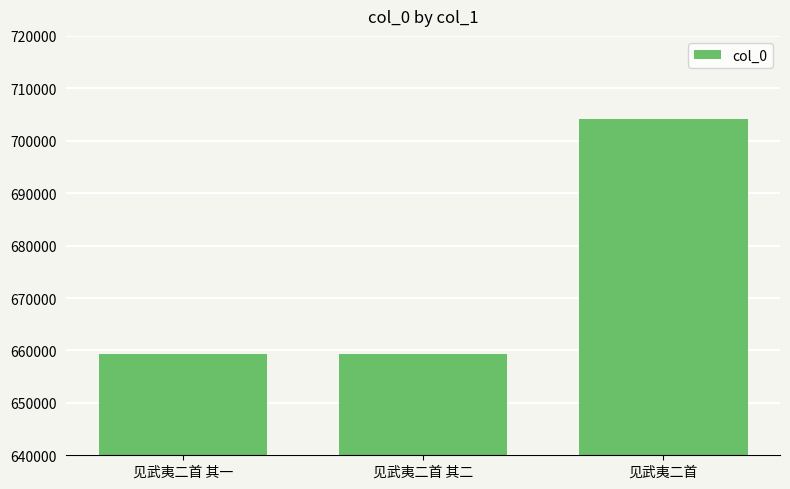

What is the value of the 3rd bar from the left?

704227